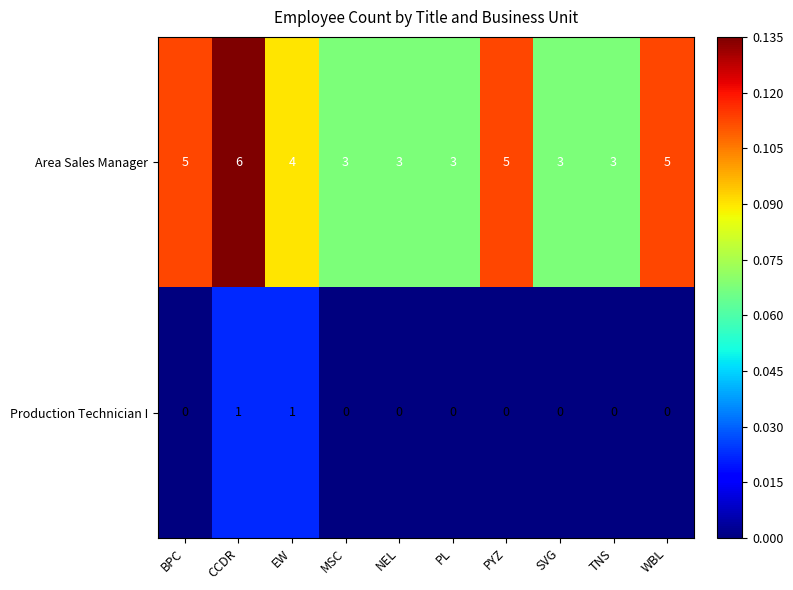

Where does the Area Sales Manager series first go above 4?

BPC